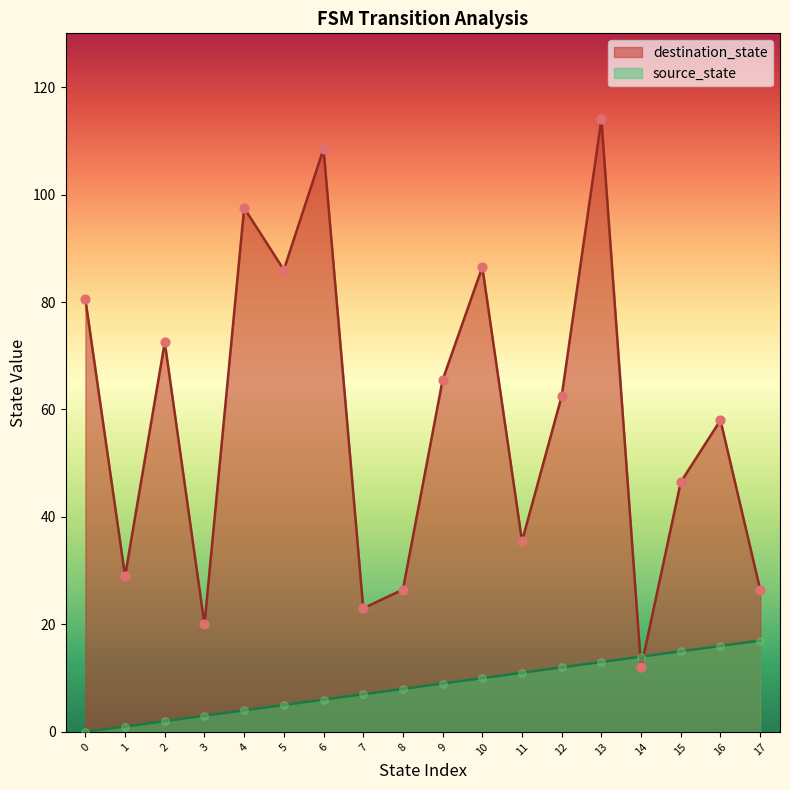

Is the value of source_state at 1 greater than the value of destination_state at 6?

No